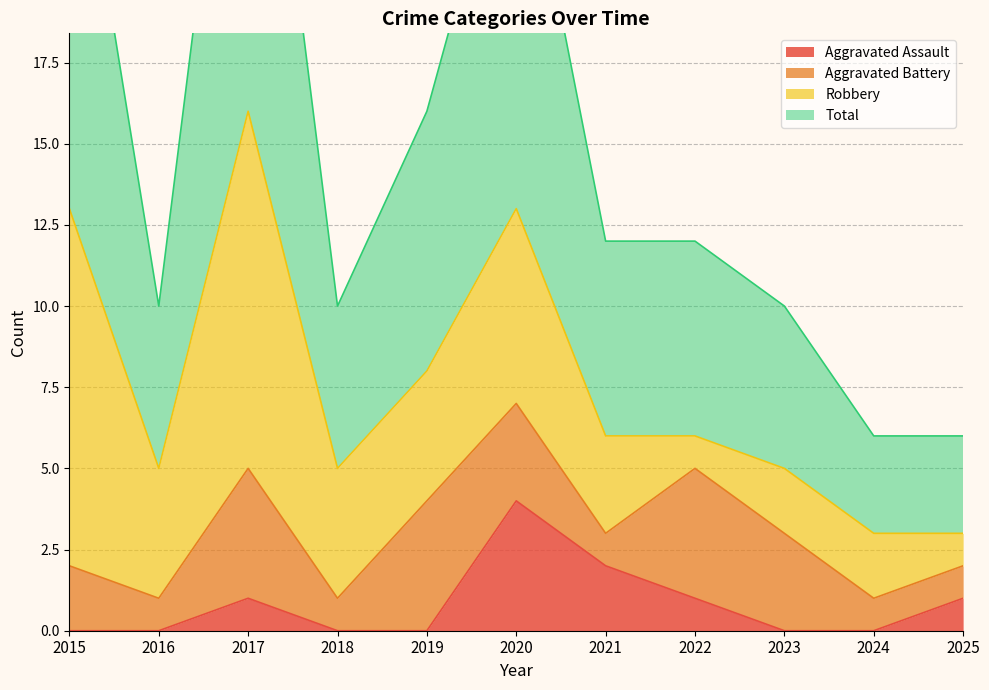

Count the Aggravated Assault values in the range 0 to 1.

9